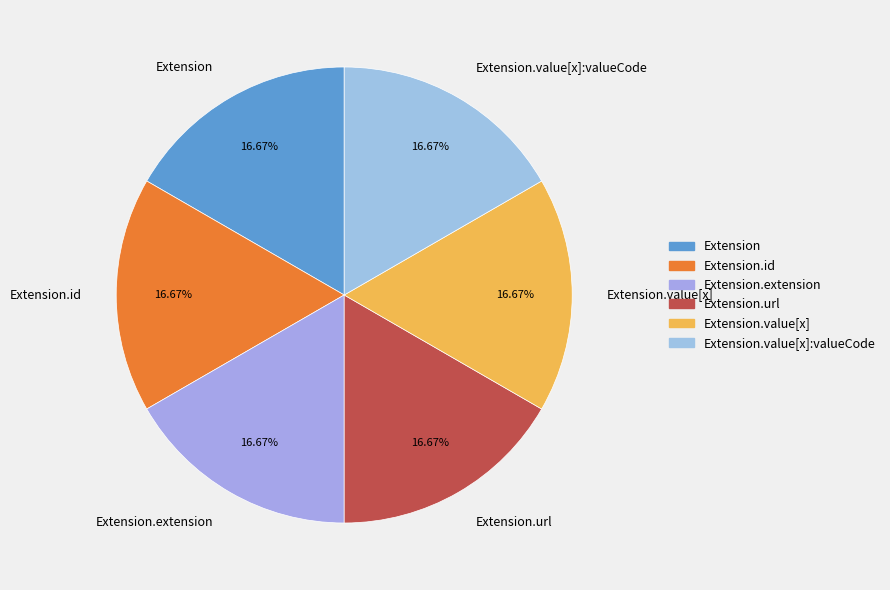

To the nearest percent, what is the combined percentage of Extension.extension and Extension.value[x]?

33%